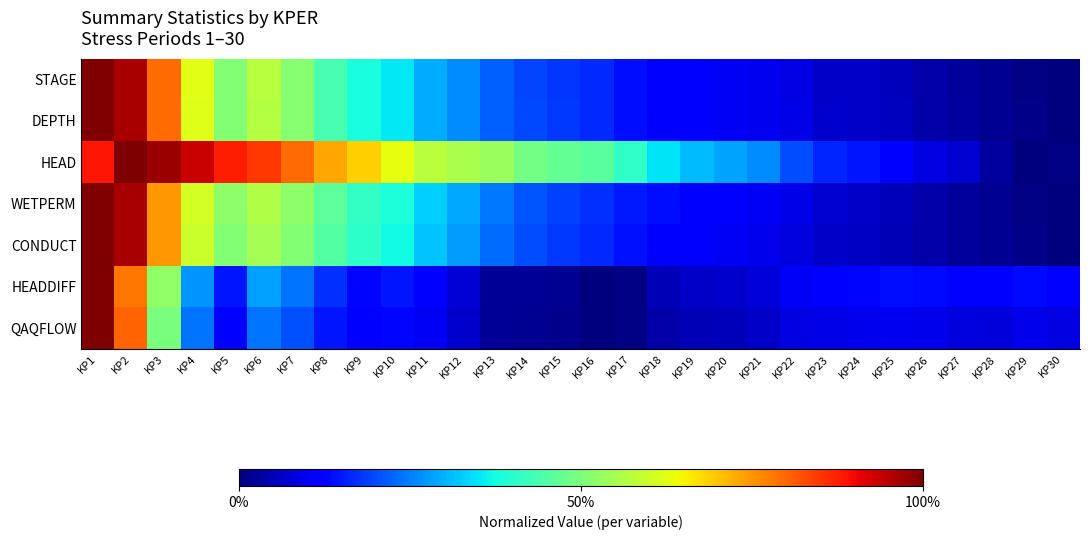

Which series changed the most between KP12 and KP25?

HEAD